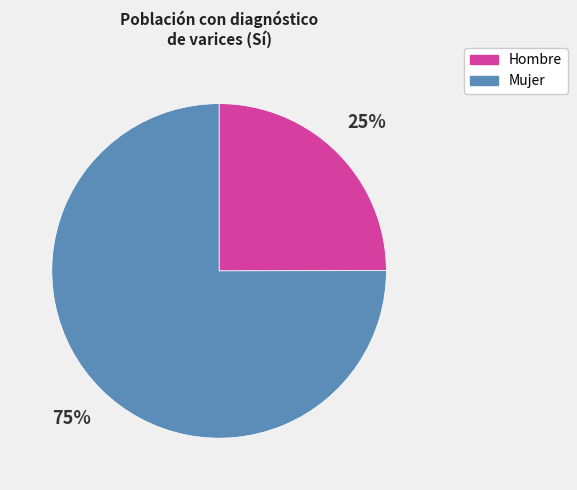

To the nearest percent, what is the difference between the largest and smallest slice percentages?

50%